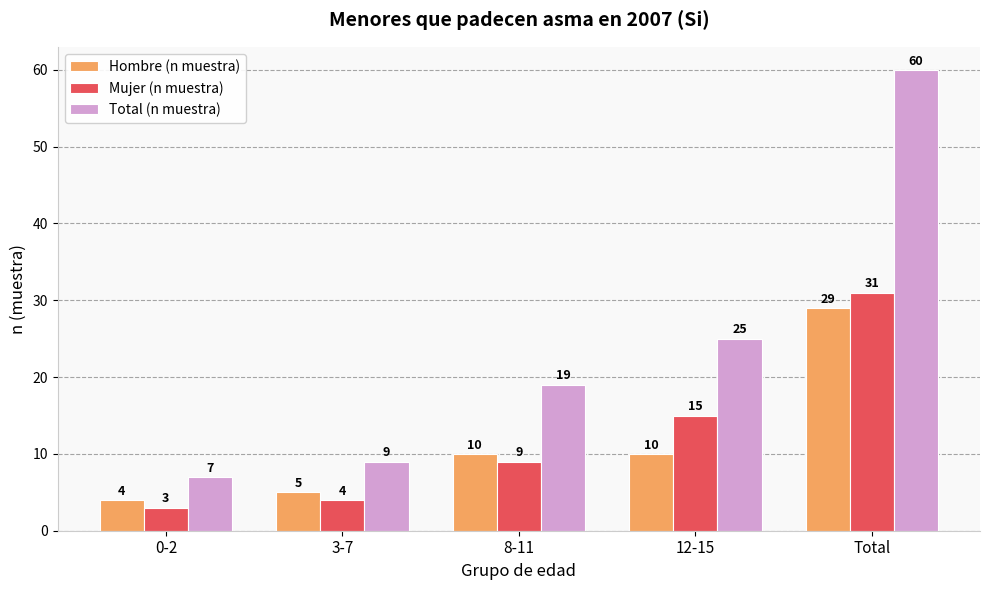

How many bars are there in each group?

3